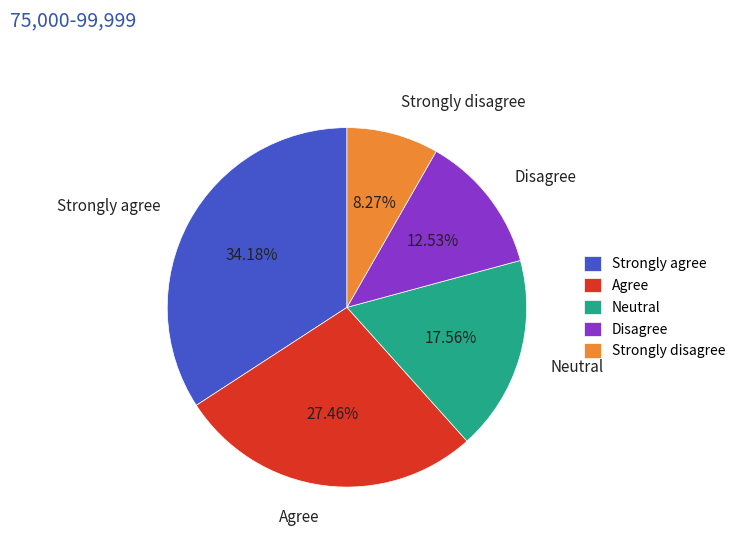

Combined, do Strongly agree and Agree account for over 50%?

Yes